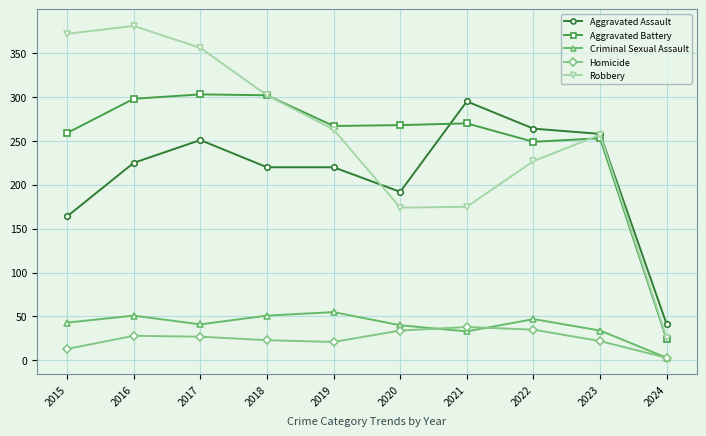

What is the difference between the maximum and minimum values in the Robbery series?

355